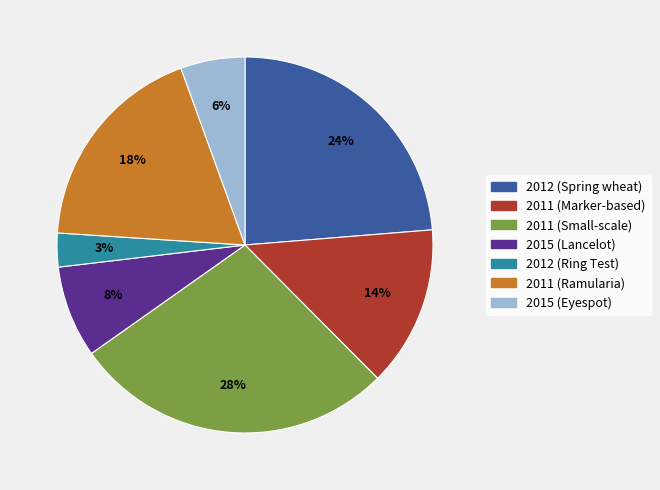

To the nearest percent, what is the average slice percentage?

14%